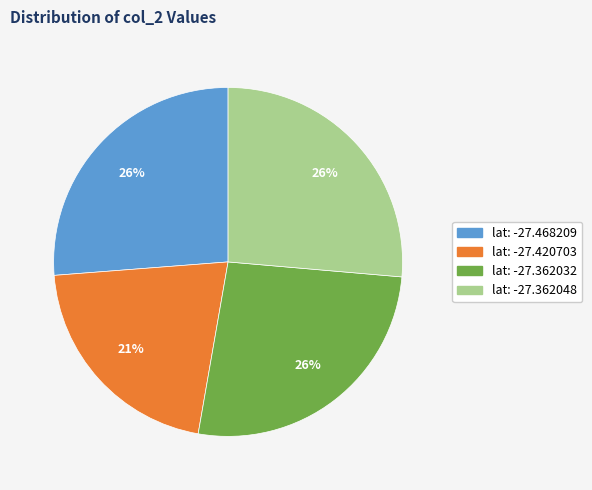

Is the sum of lat: -27.420703 and lat: -27.362048 greater than half?

No